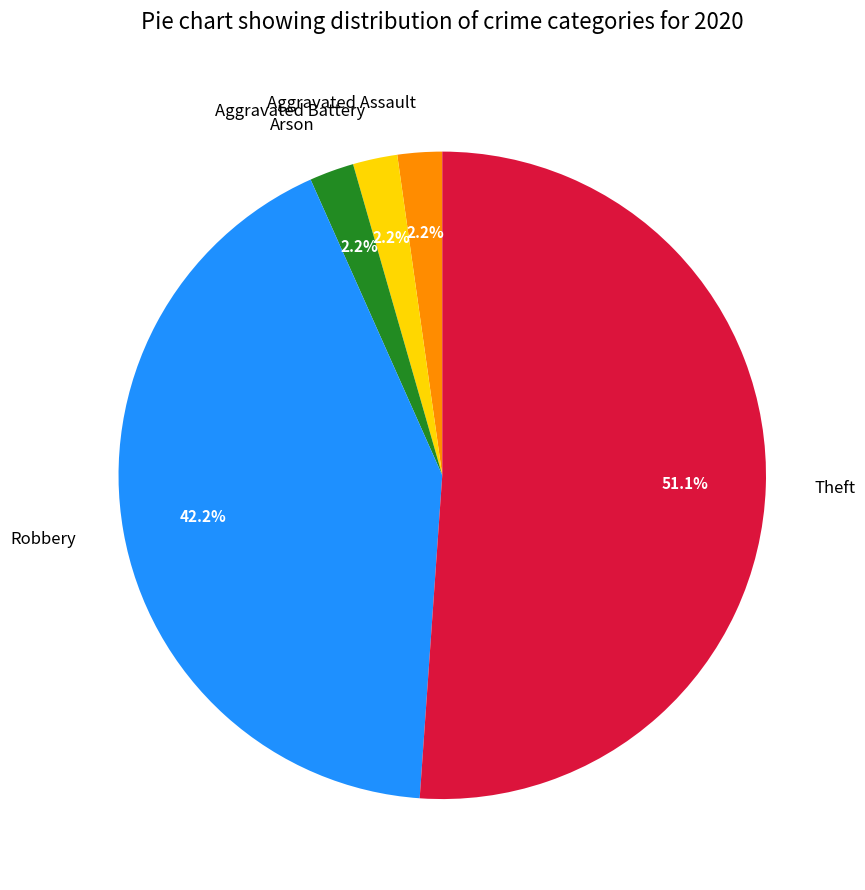

How many slices are in this pie chart?

5